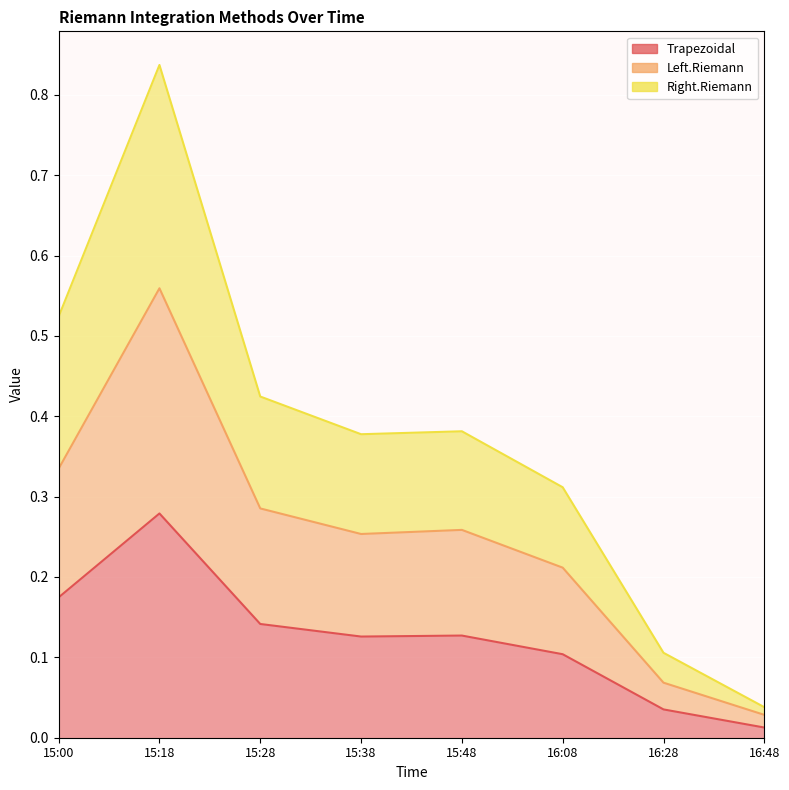

Where is the first local maximum for Left.Riemann?

15:18